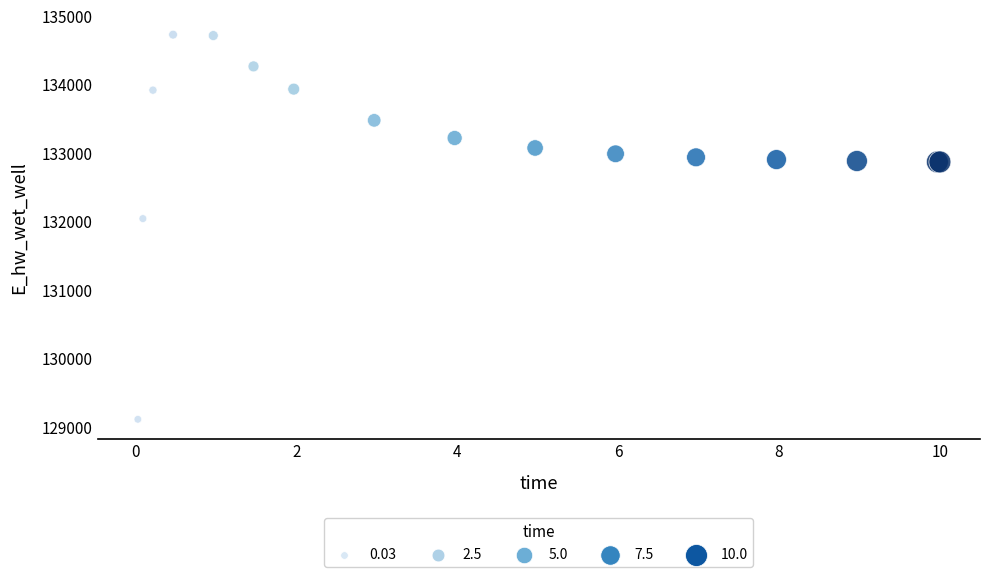

What Y value in the scatter plot is closest to 131916?

132038.8